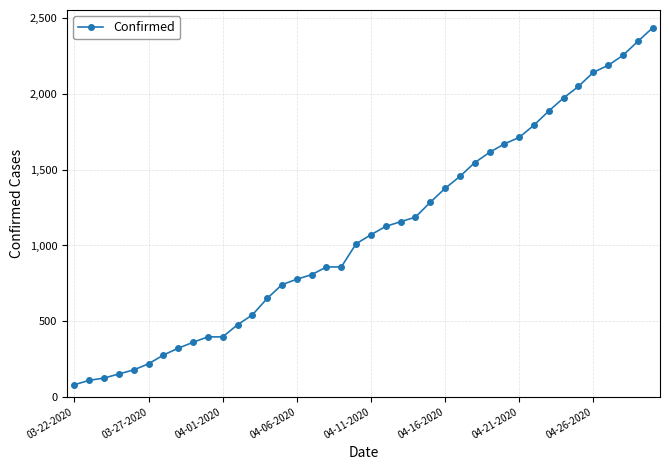

What is the value of the 8th point from the left?

321